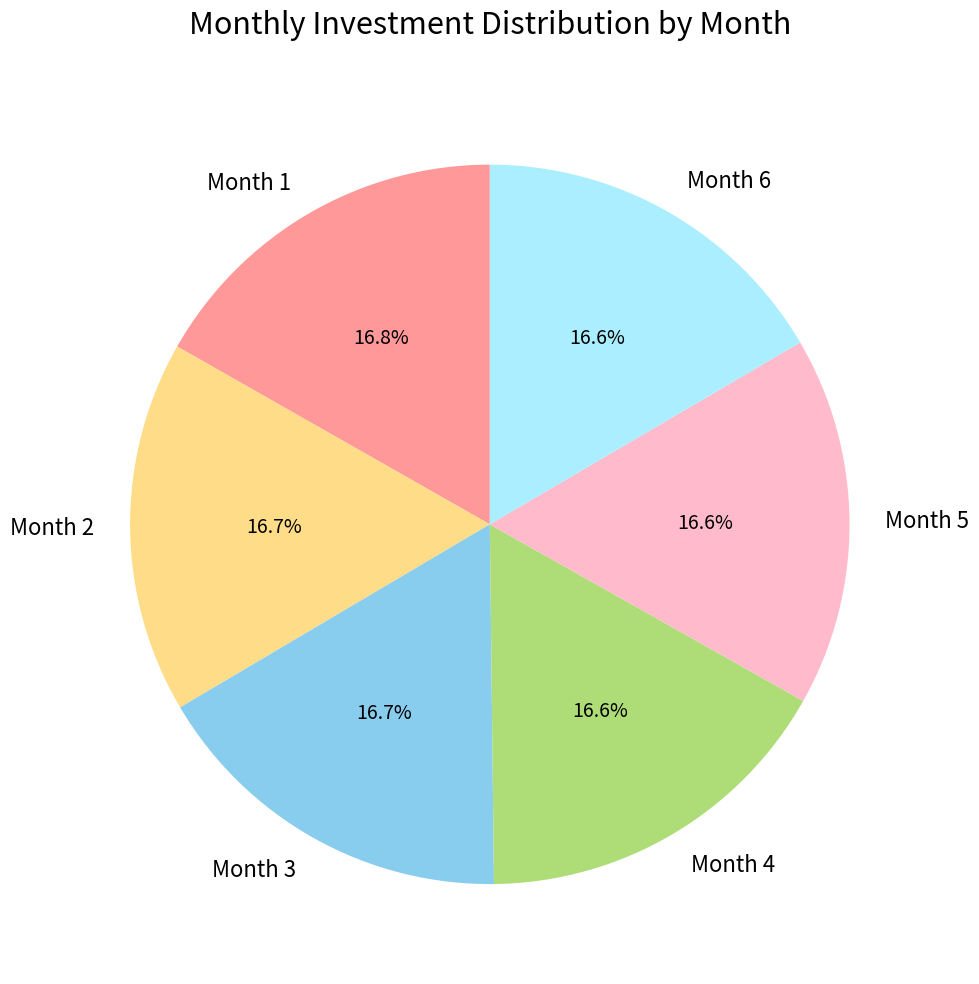

What is the ratio of the value at Month 1 to the value at Month 6?

1.0